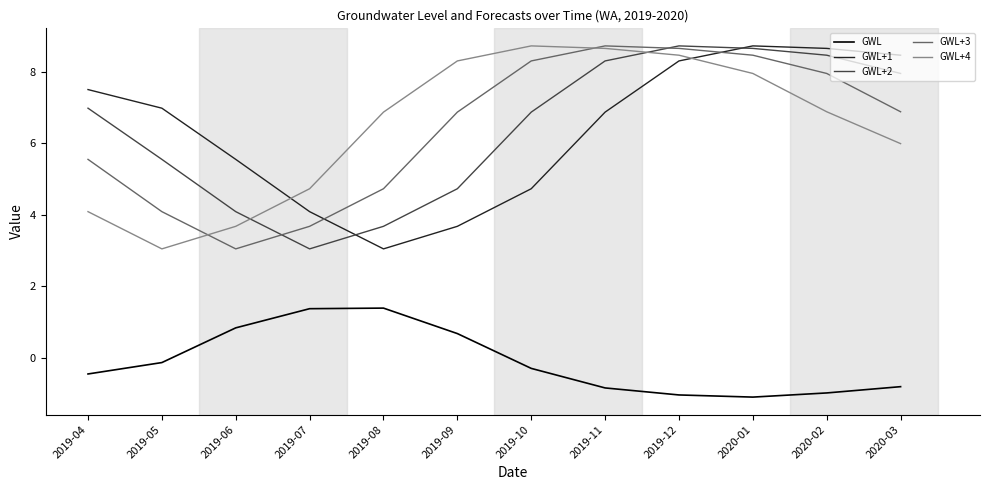

After their last crossing, which series has the higher values: GWL+4 or GWL+3?

GWL+3